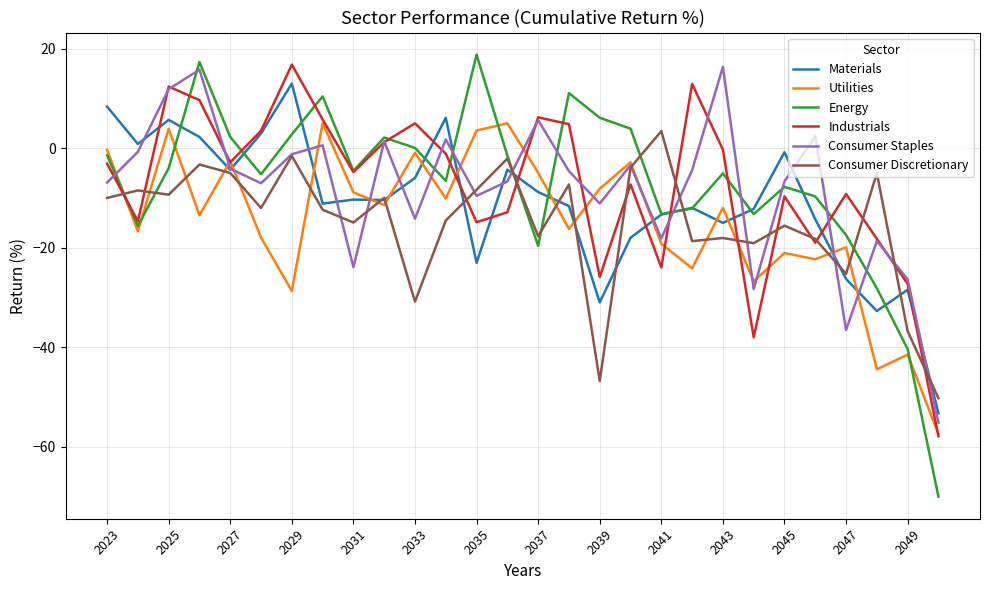

Which series has the largest range (max minus min)?

Energy